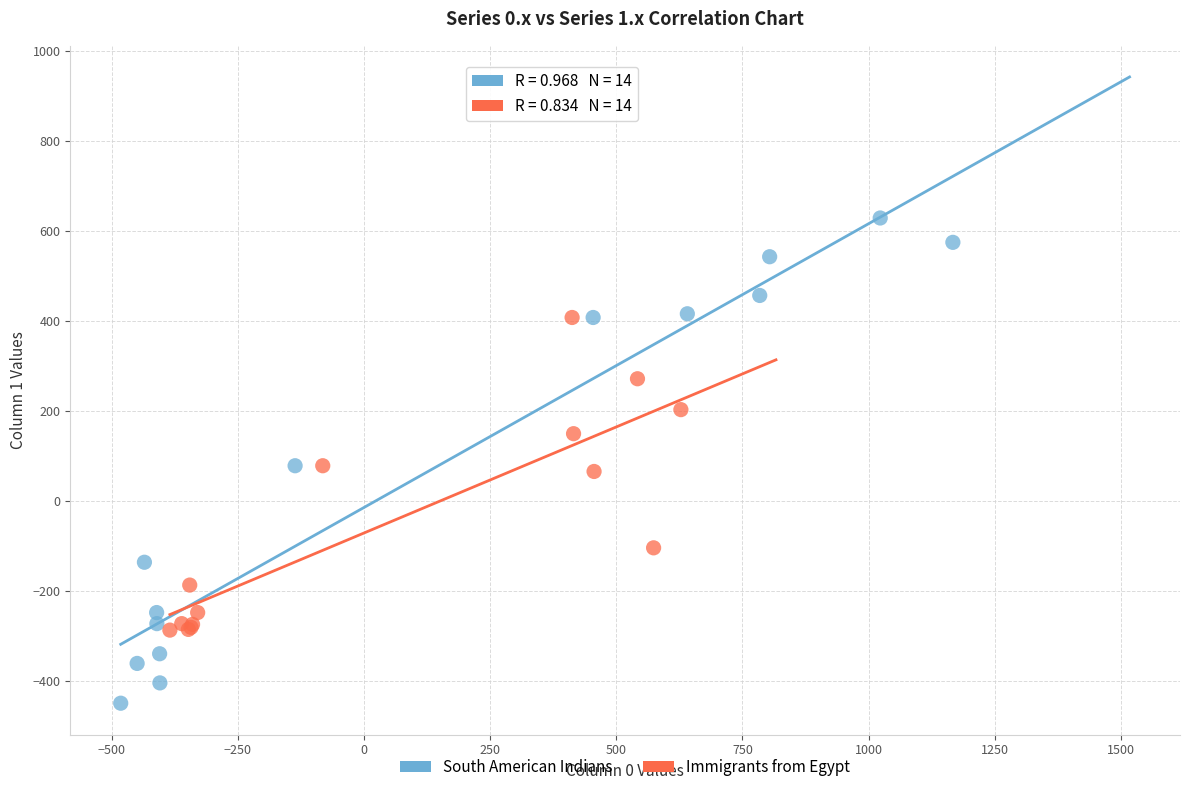

Which series reaches the maximum Y coordinate?

South American Indians